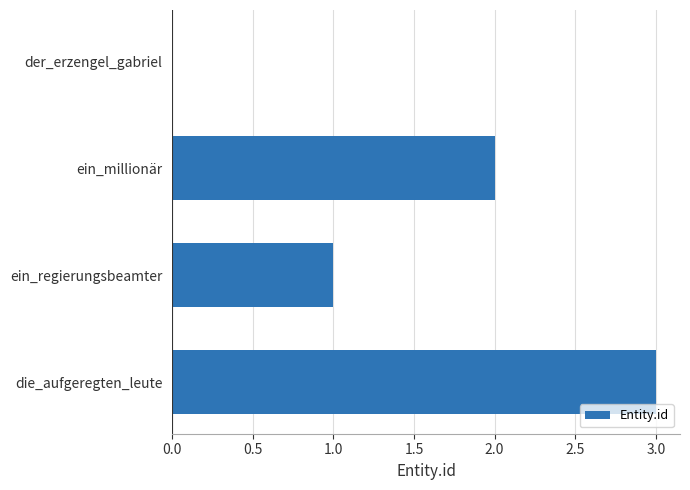

Which label corresponds to the largest value in the chart?

die_aufgeregten_leute